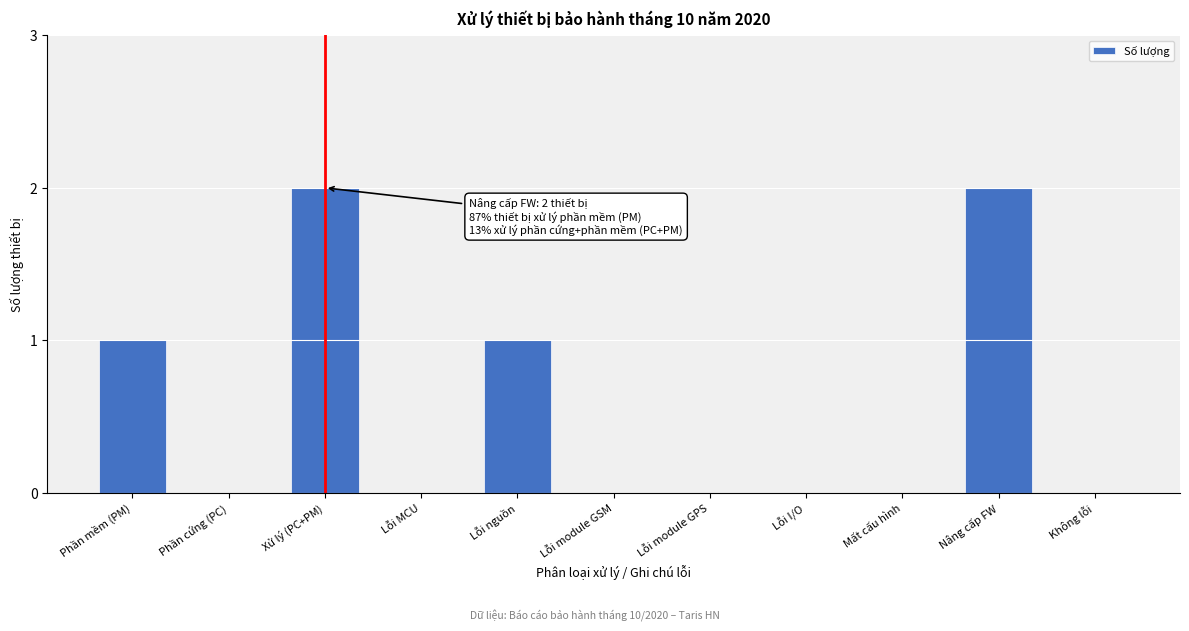

Reading right to left, list all the values displayed in this chart.

Không lỗi=0	Nâng cấp FW=2	Mất cấu hình=0	Lỗi I/O=0	Lỗi module GPS=0	Lỗi module GSM=0	Lỗi nguồn=1	Lỗi MCU=0	Xử lý (PC+PM)=2	Phần cứng (PC)=0	Phần mềm (PM)=1